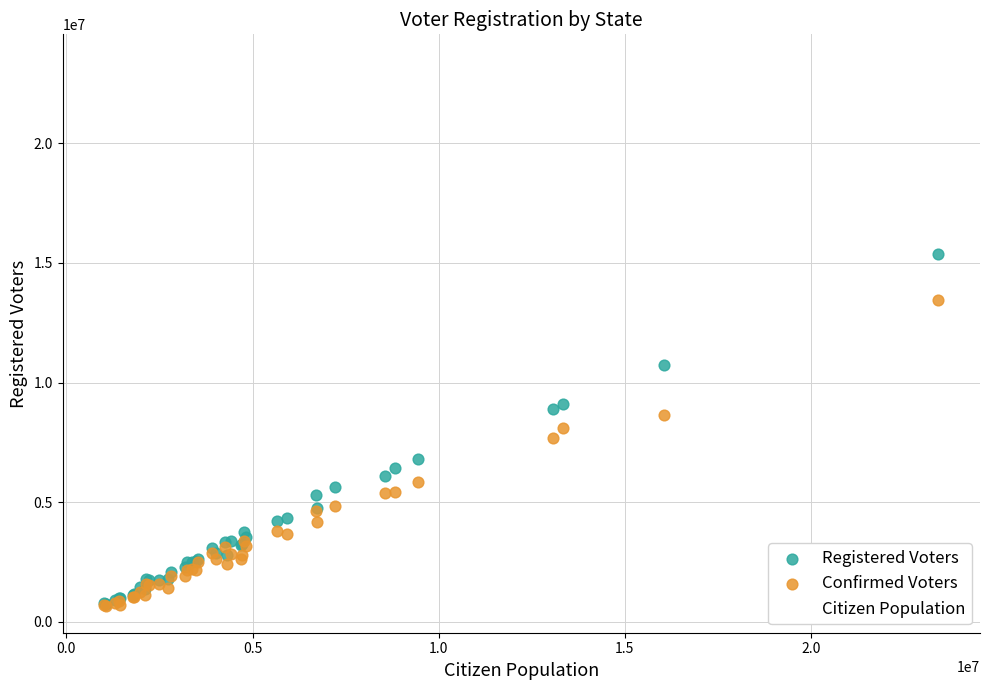

What are all the series names shown in the legend?

Registered Voters, Confirmed Voters, Citizen Population